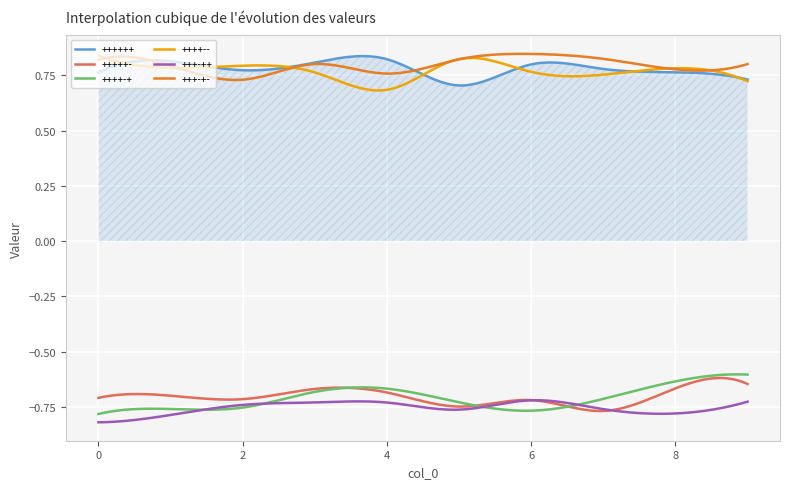

Which series ends up on top after the final intersection of +++++- and +++-++?

+++++-